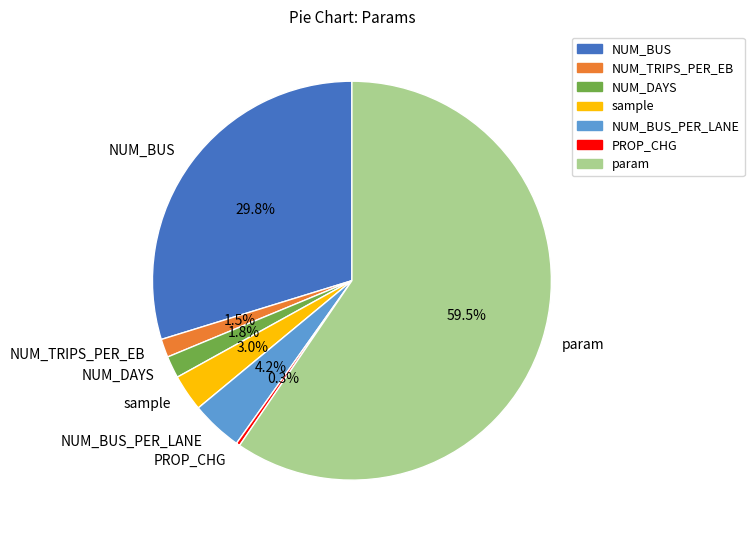

To the nearest percent, what percentage of the pie is sample?

3%